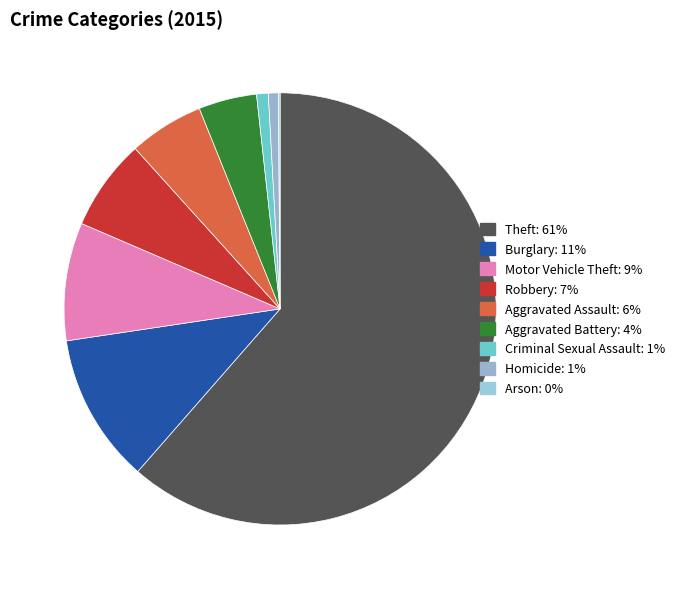

Which slice is the largest?

Theft